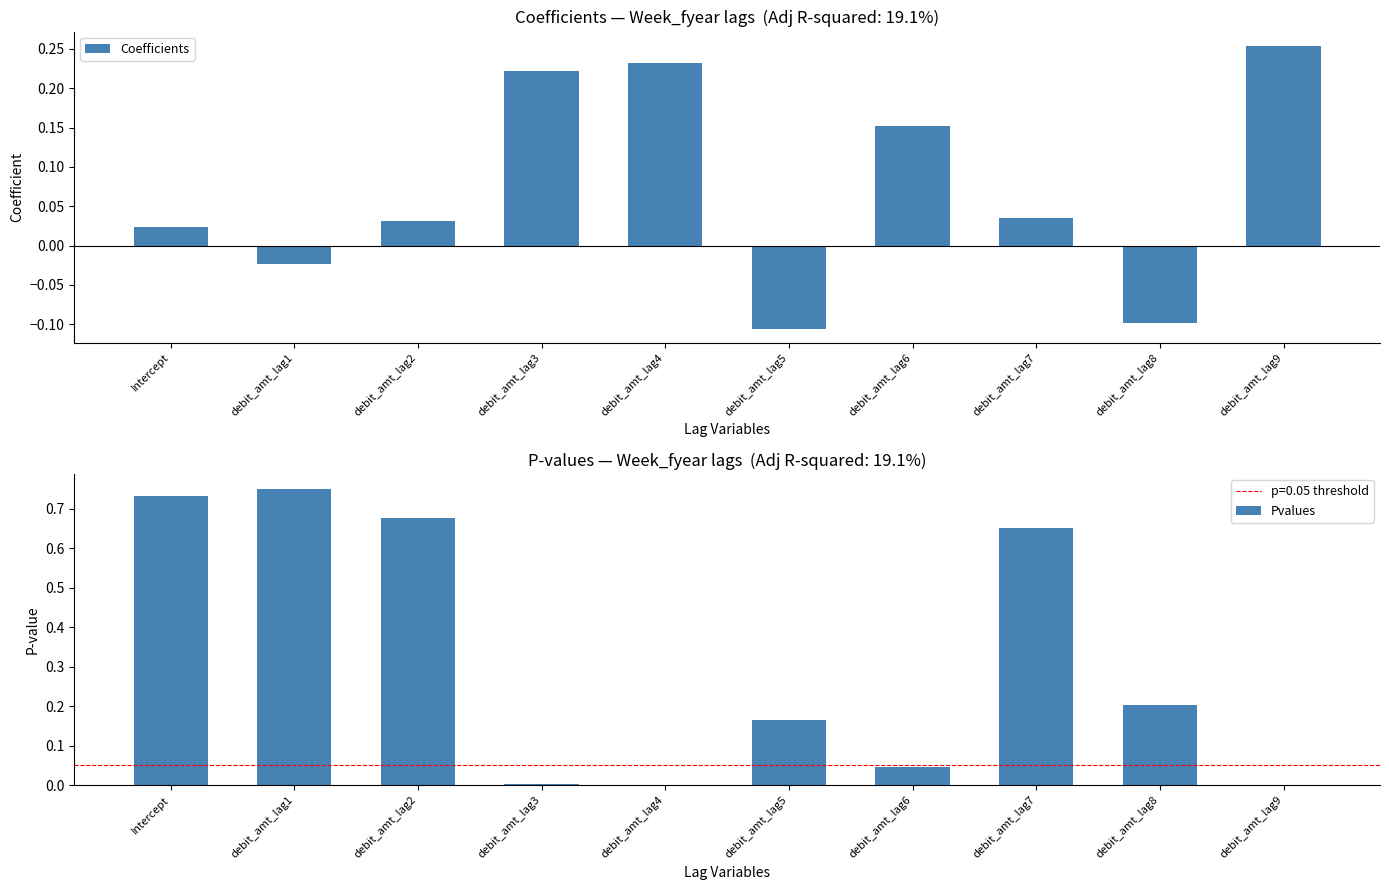

What is the label of the 10th bar from the right?

Intercept